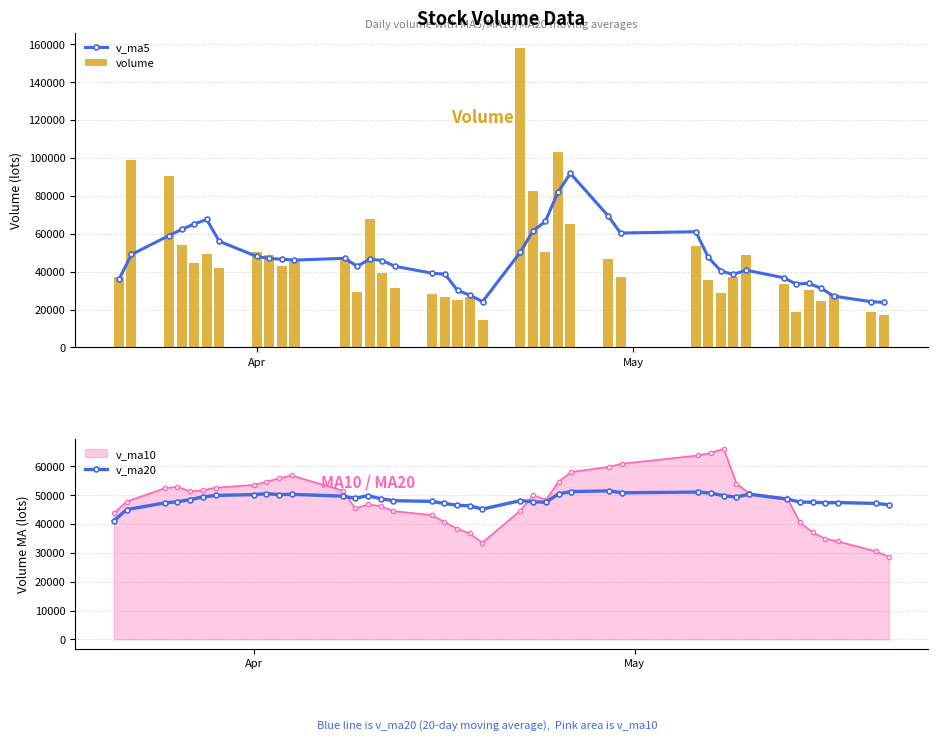

What is the difference between the second highest and minimum values in the volume series?

88204.6